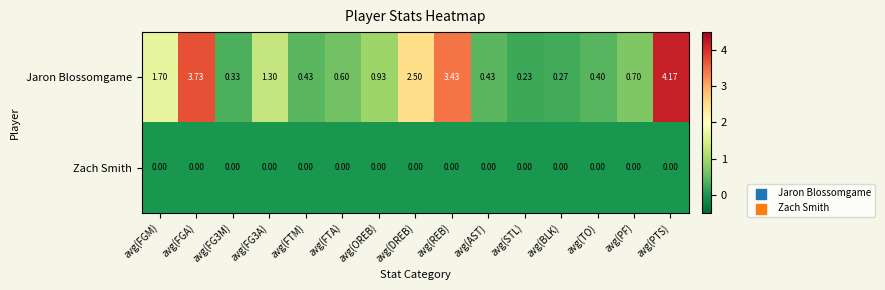

Rank the series by their maximum value, from lowest to highest.

Zach Smith, Jaron Blossomgame